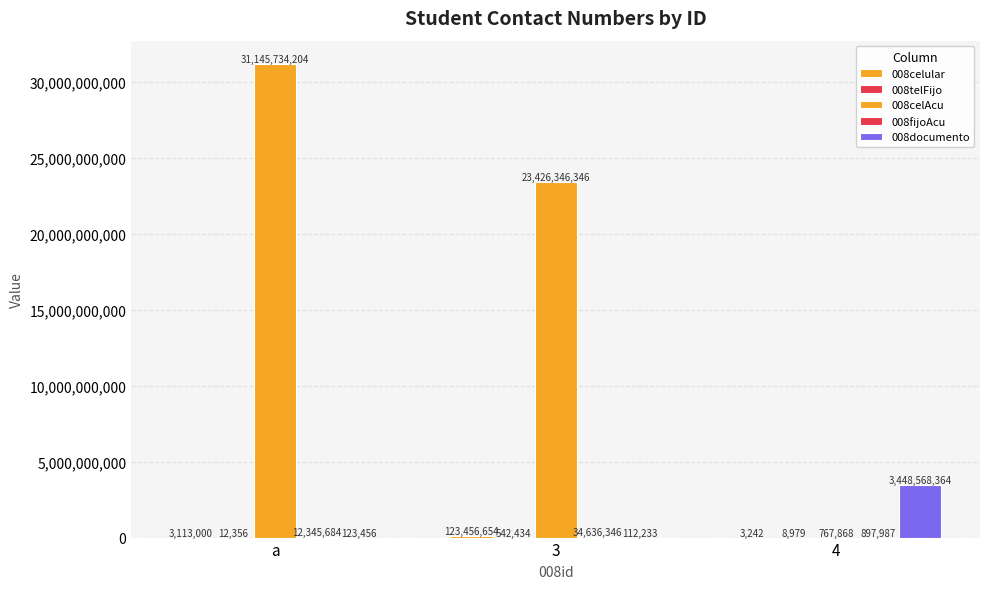

Count the number of data series in this chart.

5